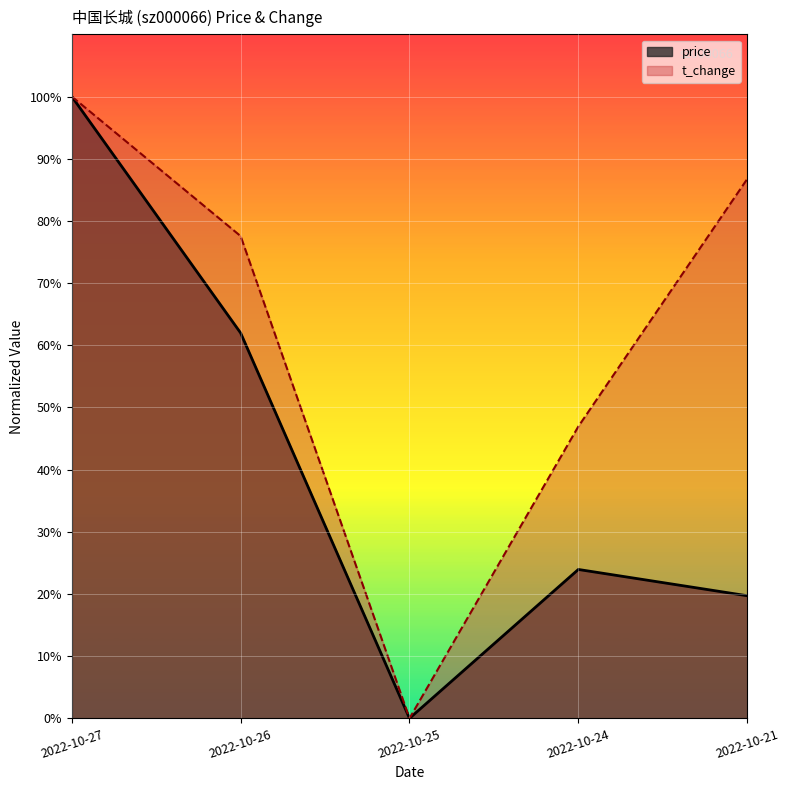

True or false: t_change and price intersect in this chart.

False